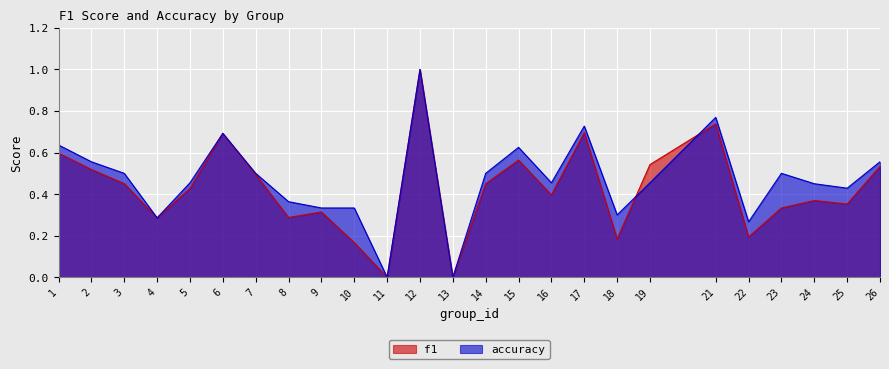

Reading right to left, extract all data points from this chart.

f1: 26=0.5	25=0.4	24=0.4	23=0.3	22=0.2	21=0.7	19=0.5	18=0.2	17=0.7	16=0.4	15=0.6	14=0.5	13=0.0	12=1.0	11=0.0	10=0.2	9=0.3	8=0.3	7=0.5	6=0.7	5=0.4	4=0.3	3=0.5	2=0.5	1=0.6
accuracy: 26=0.6	25=0.4	24=0.5	23=0.5	22=0.3	21=0.8	19=0.5	18=0.3	17=0.7	16=0.5	15=0.6	14=0.5	13=0.0	12=1.0	11=0.0	10=0.3	9=0.3	8=0.4	7=0.5	6=0.7	5=0.5	4=0.3	3=0.5	2=0.6	1=0.6